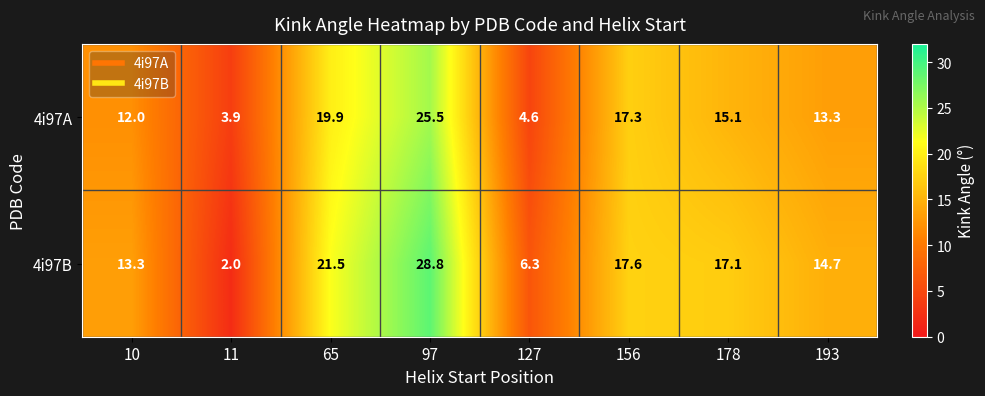

Read the 4i97B value at 156.

17.6